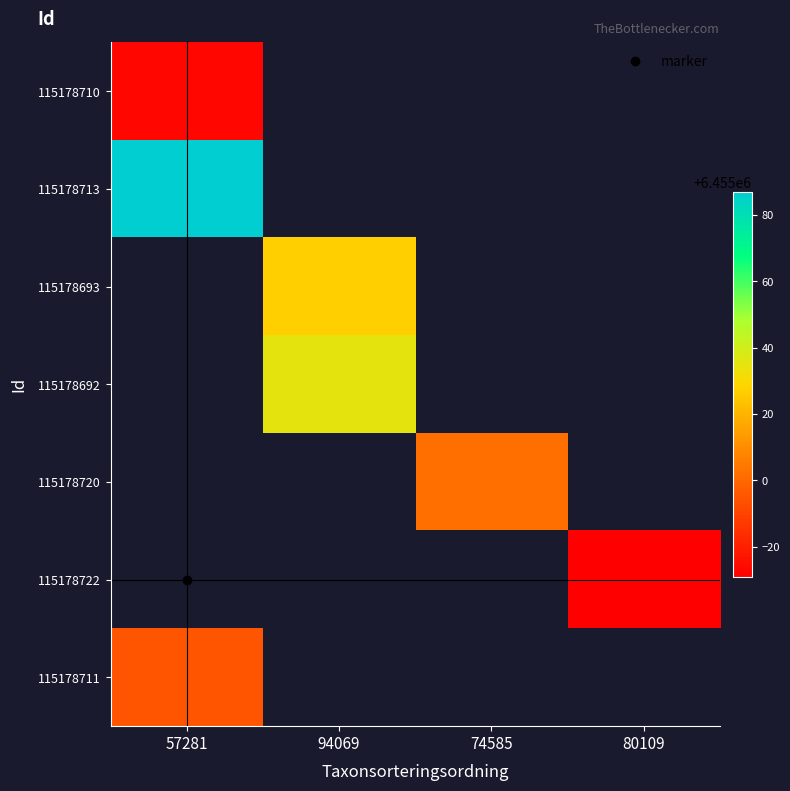

At how many categories does at least one series exceed 6455066?

1